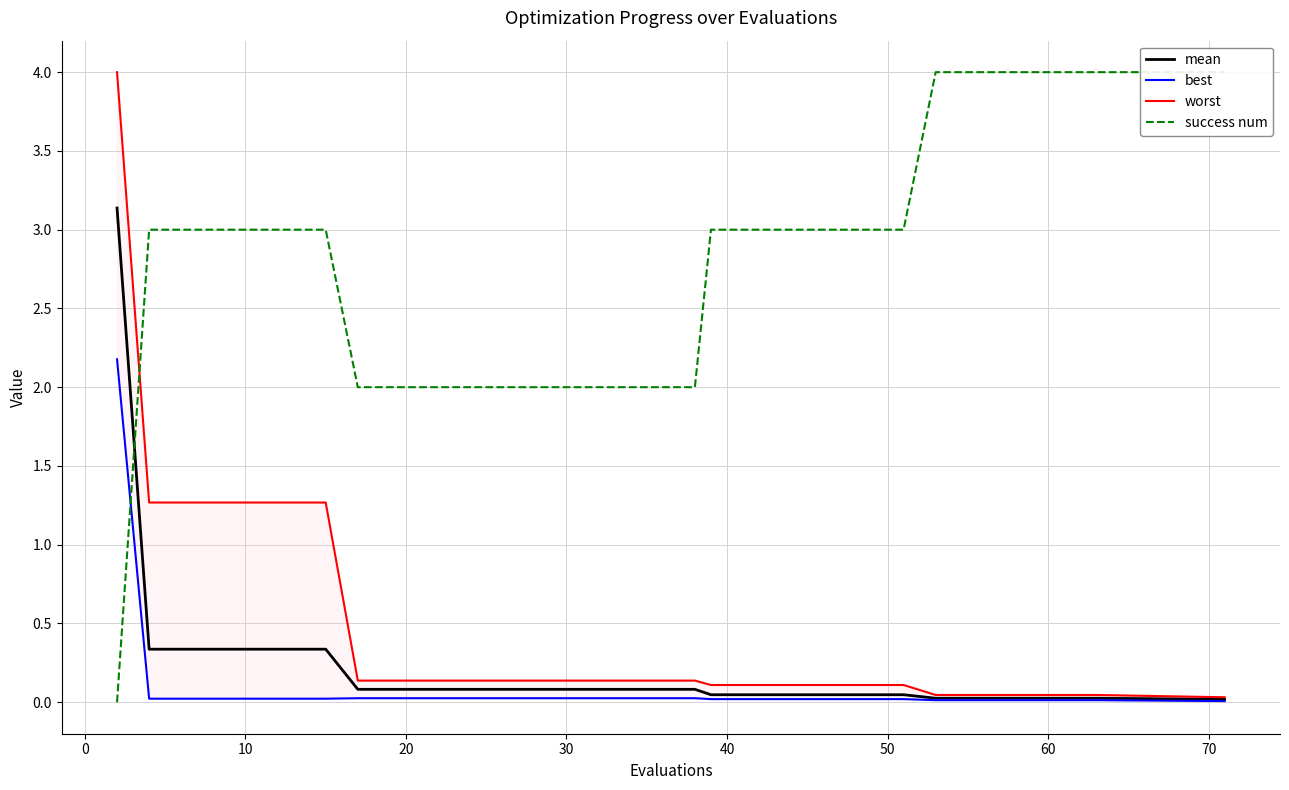

What is the highest value of the mean series?

3.1